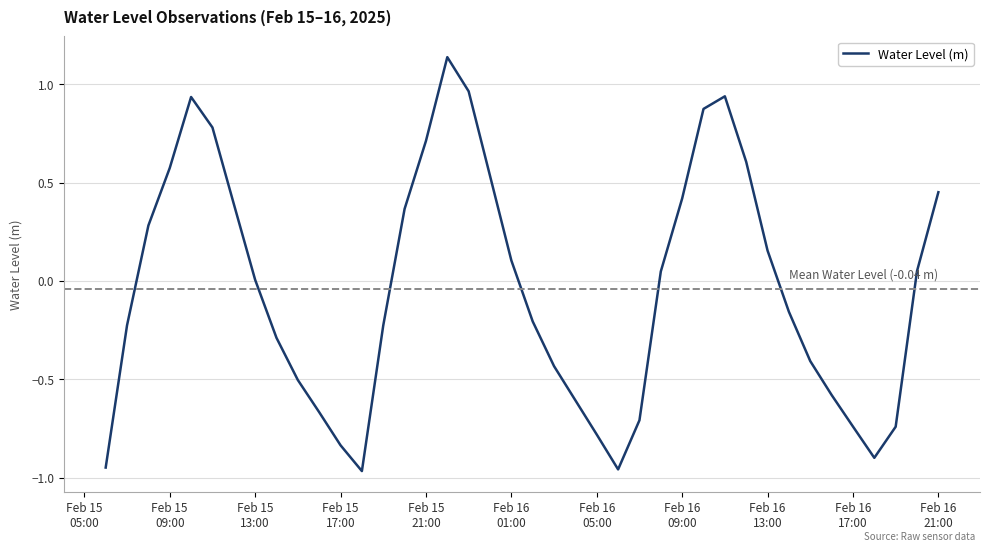

What is the difference between the maximum and minimum values?

2.1